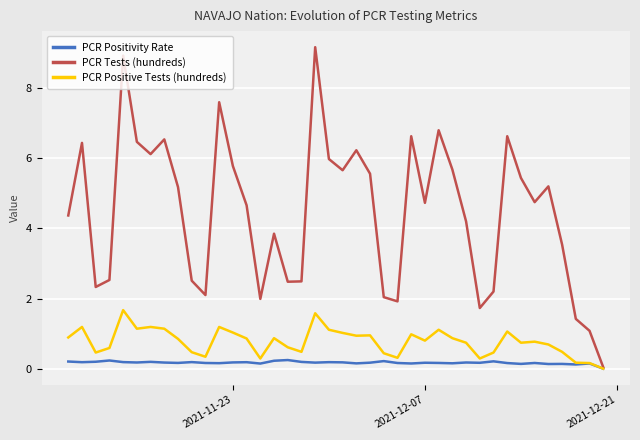

Which series has the largest total across all categories?

PCR Tests (hundreds)